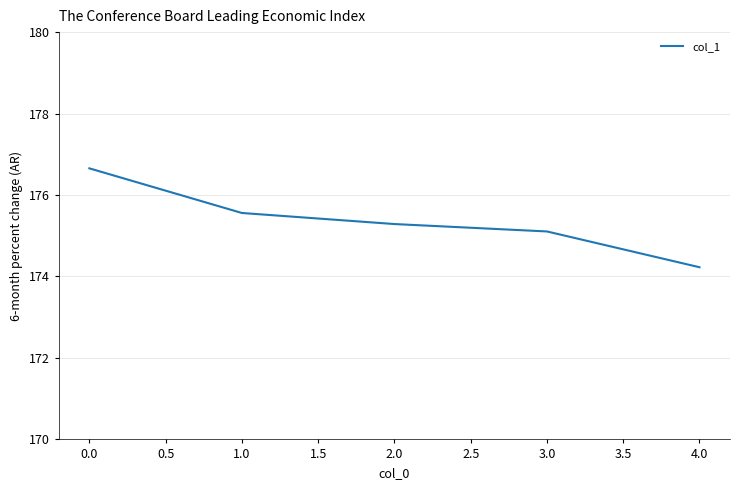

Is it true that the value at 0.0 is 269.5?

False